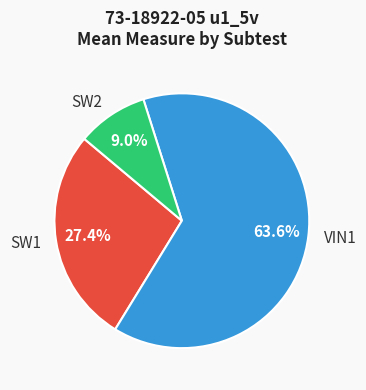

To the nearest percent, what is the average slice percentage?

33%